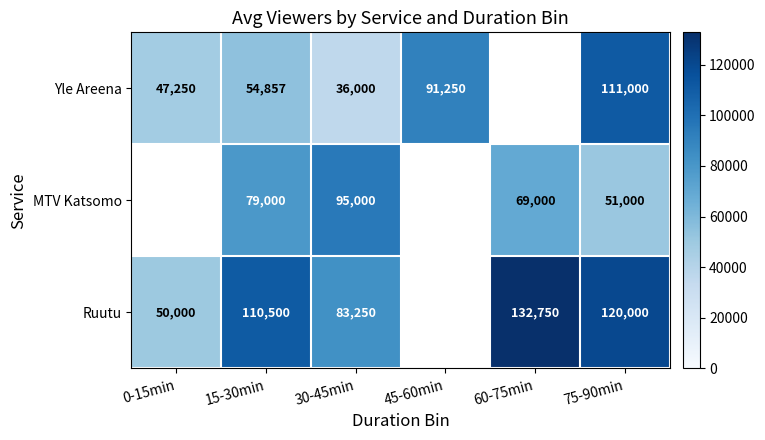

What is the difference between the MTV Katsomo values at 15-30min and 75-90min?

28000